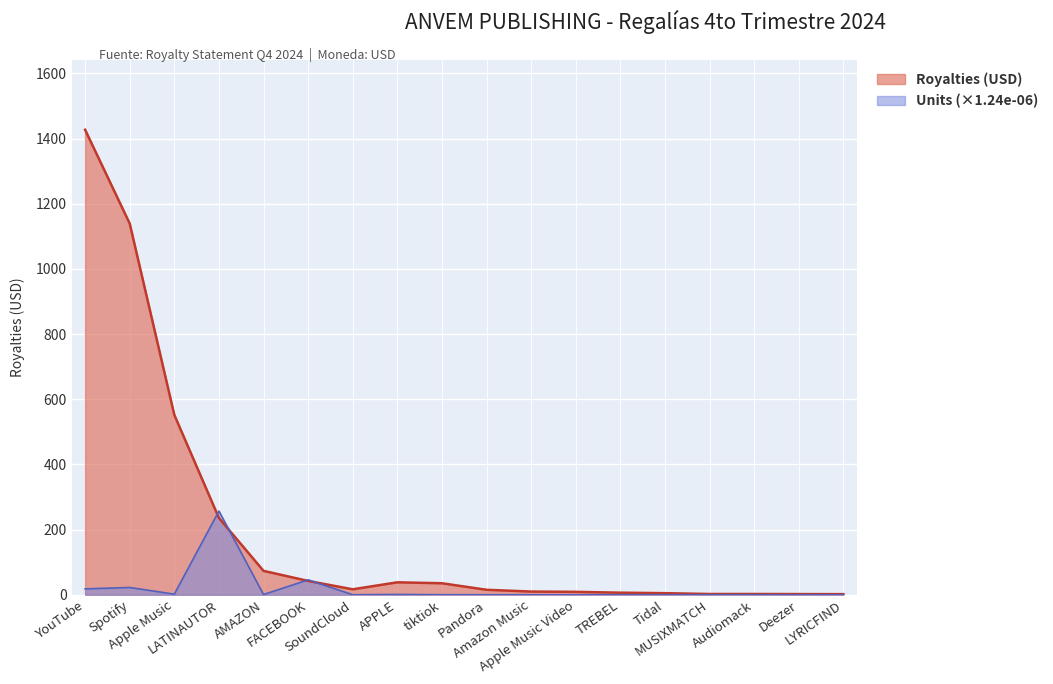

What is the sum of all Units (scaled) values?

347.1